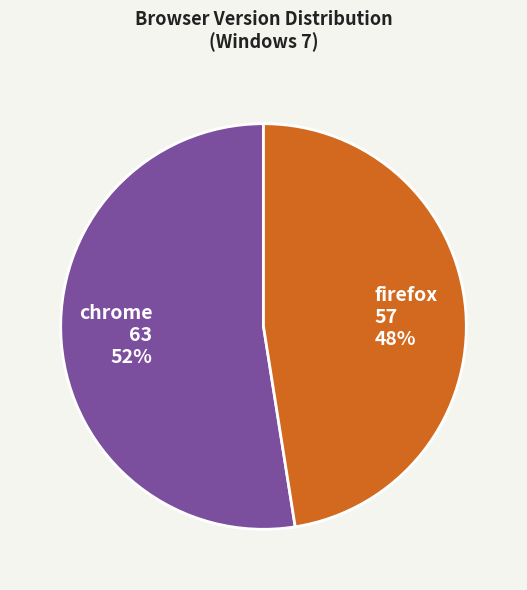

Approximately how many times larger is the value at chrome compared to firefox?

1.1